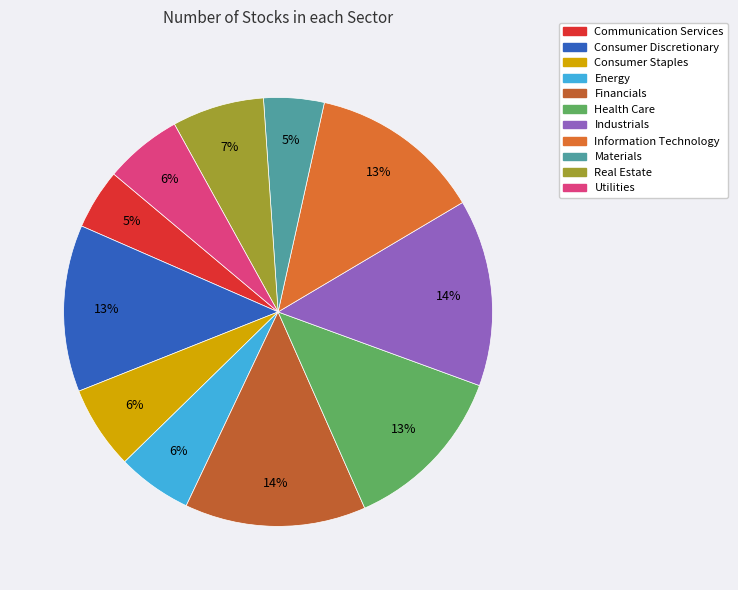

Is there any slice that represents more than half of the pie?

No